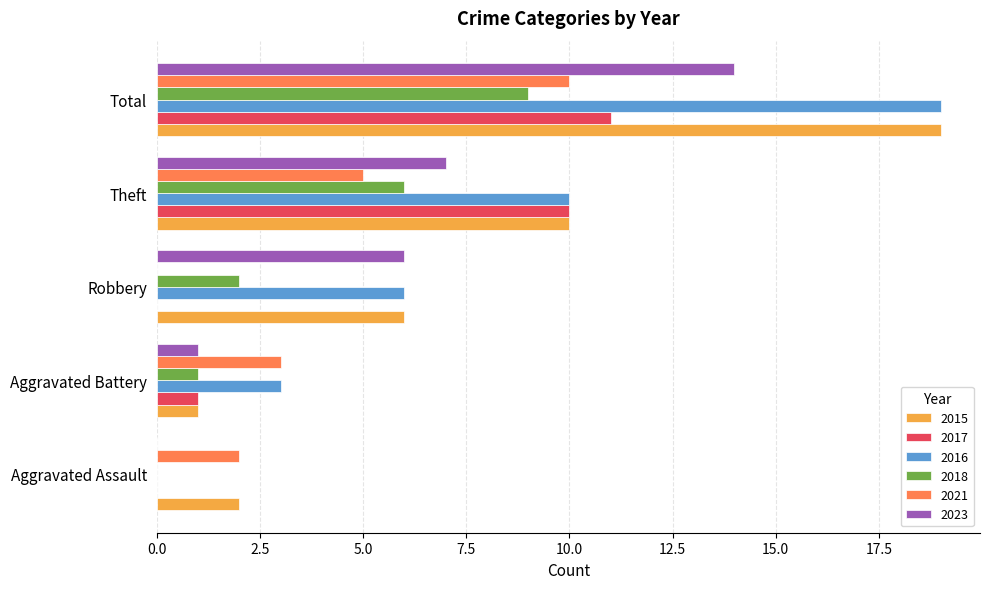

Is it true that 2017 equals 3 at Total?

False